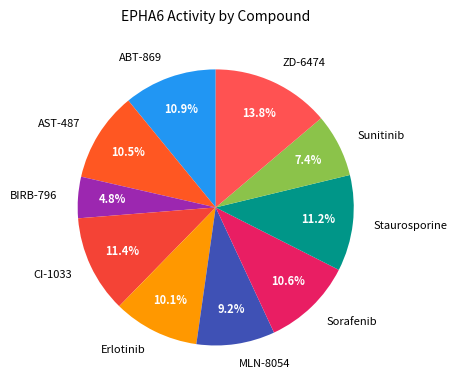

To the nearest percent, what is the combined percentage of ZD-6474 and Sunitinib?

21%